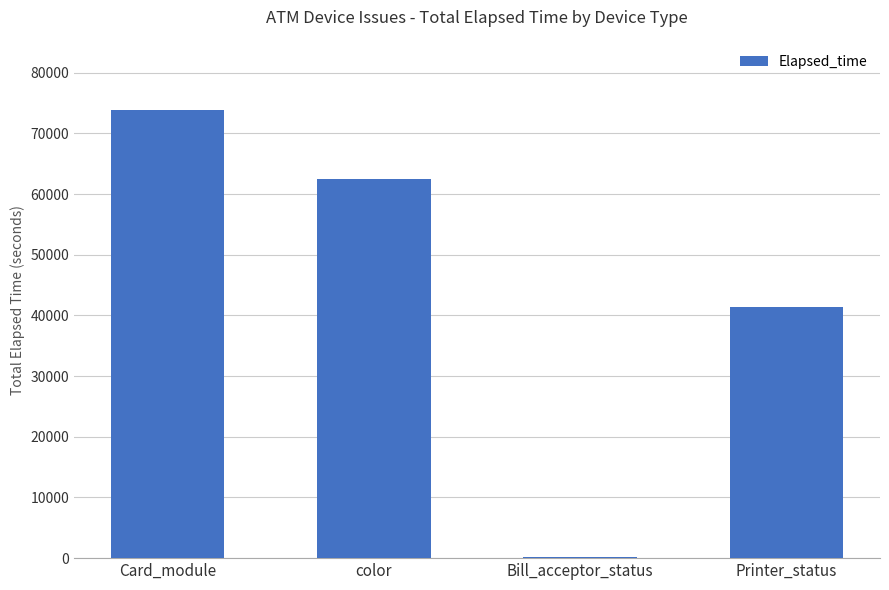

Between Bill_acceptor_status and color, which is larger?

color